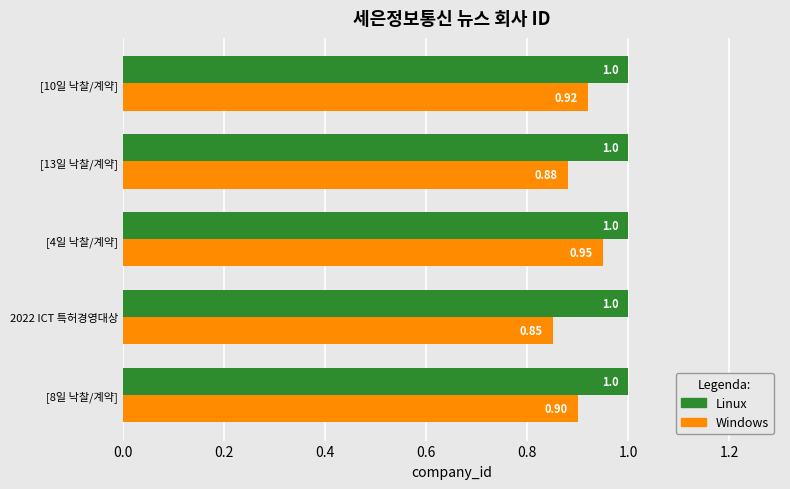

Which series changed the most between [8일 낙찰/계약] and [10일 낙찰/계약]?

Windows